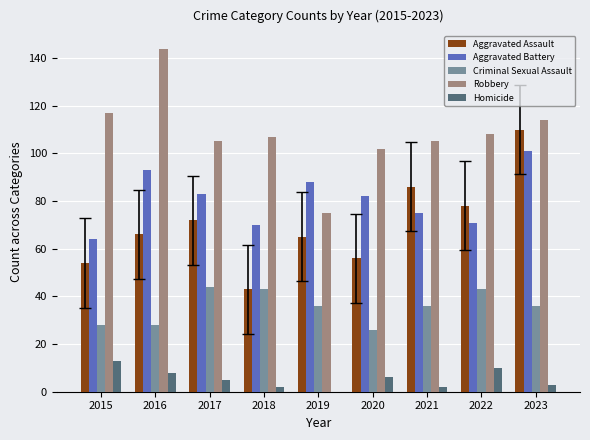

Are the bars horizontal?

No